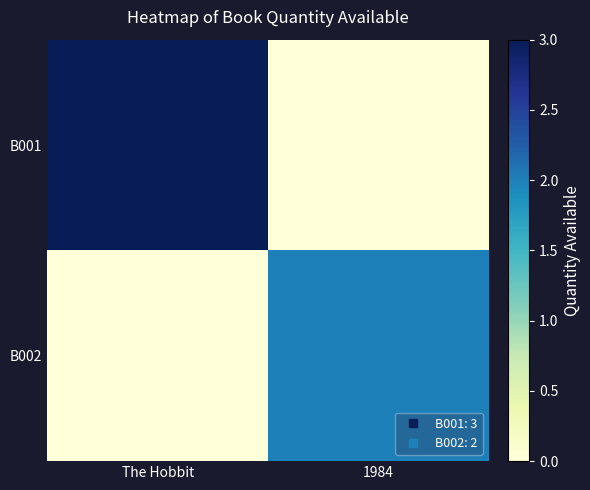

Reading left to right, what are all the values shown in this chart?

B001: The Hobbit=3	1984=0
B002: The Hobbit=0	1984=2